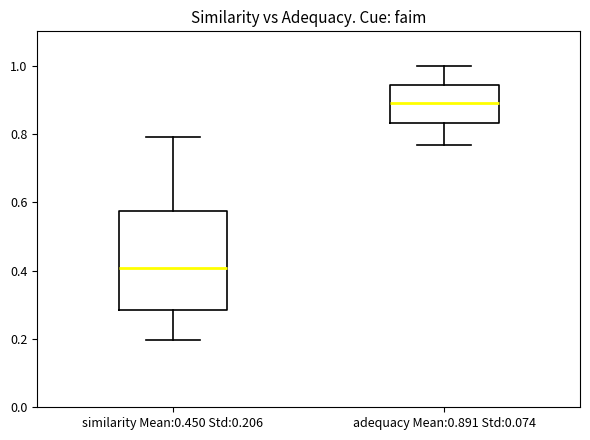

Which box has the lowest median line?

similarity Mean:0.450 Std:0.206